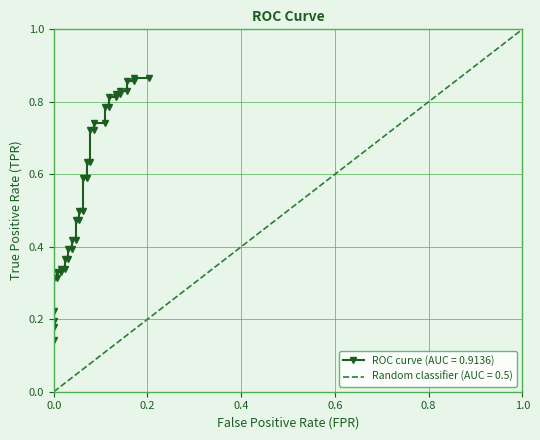

What is the sum of all values?

22.3